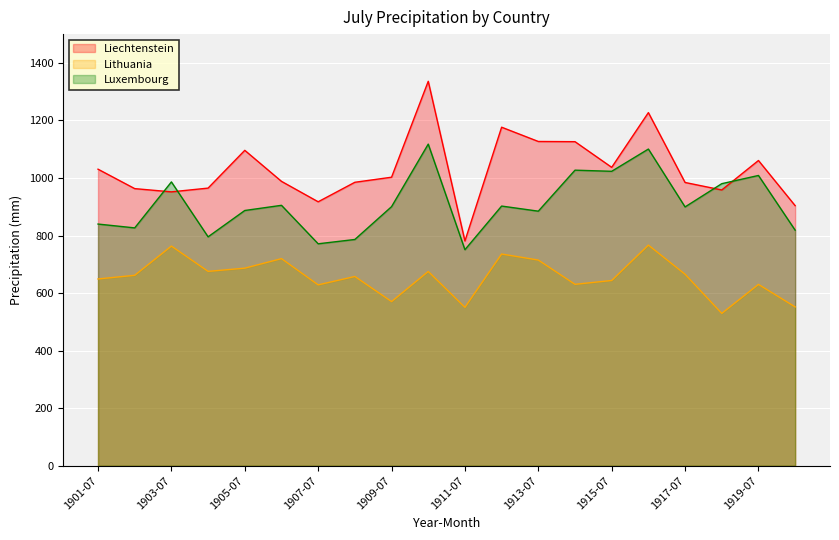

Which label corresponds to the largest value in the chart?

1910-07